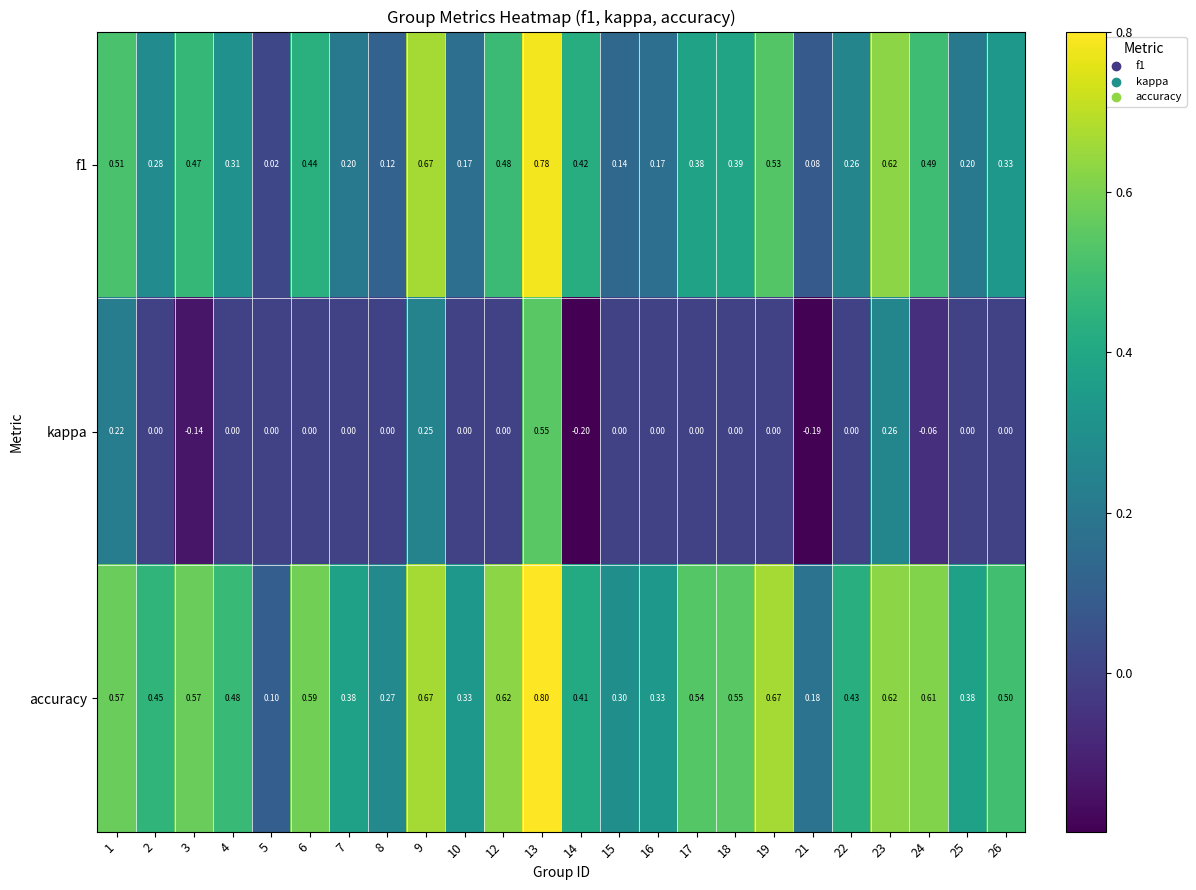

At how many categories does at least one series exceed 0?

24